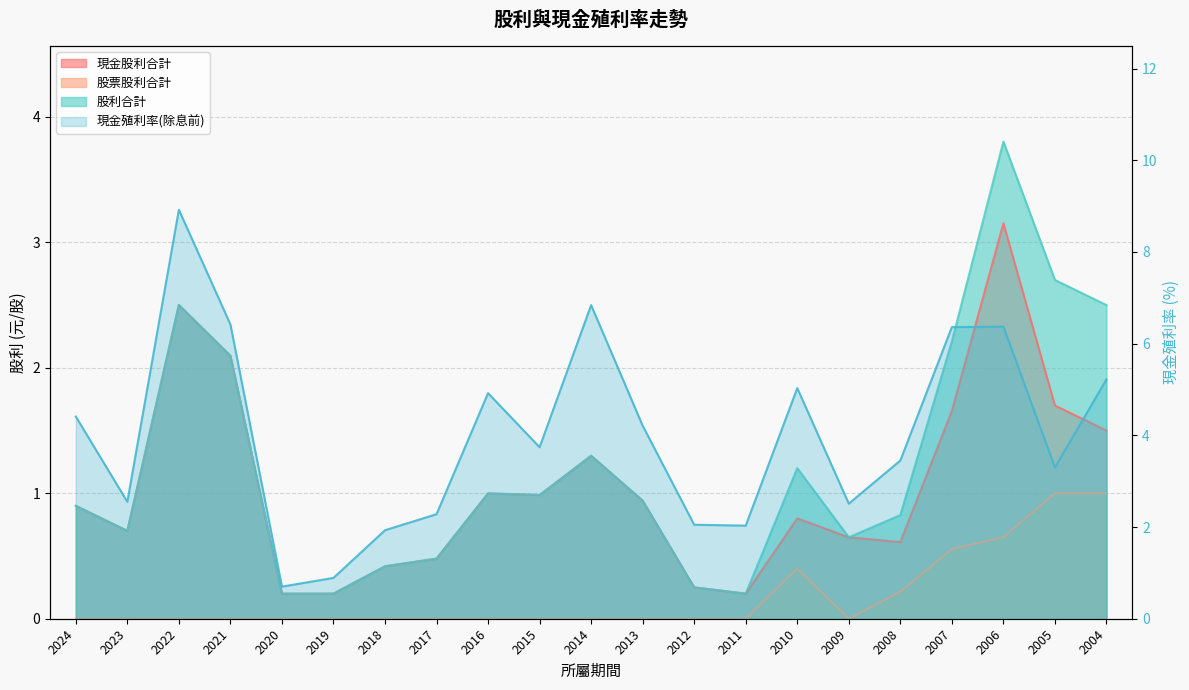

Reading left to right, extract all data points from this chart.

4.4	2.5	8.9	6.4	0.7	0.9	1.9	2.3	4.9	3.7	6.8	4.2	2.0	2.0	5.0	2.5	3.5	6.4	6.4	3.3	5.2